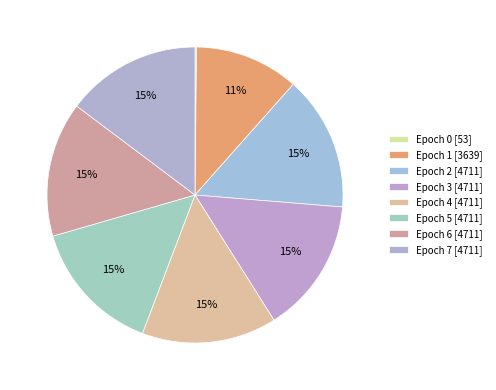

Count the number of slices in the pie.

8